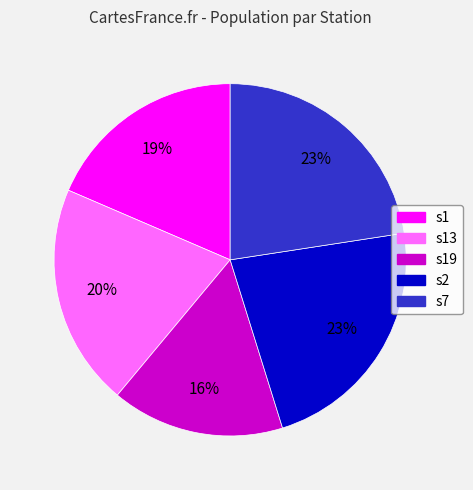

To the nearest percent, what is the difference between the largest and smallest slice percentages?

7%